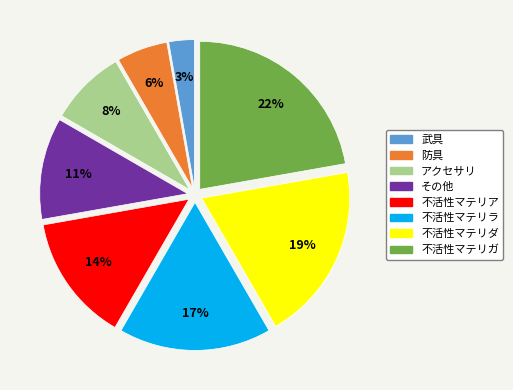

How many segments does this pie chart have?

8